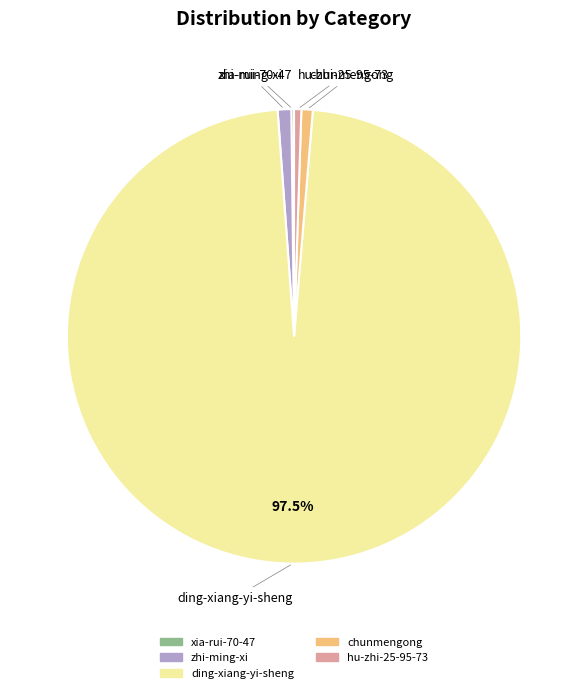

Which category has the biggest portion of the pie?

ding-xiang-yi-sheng